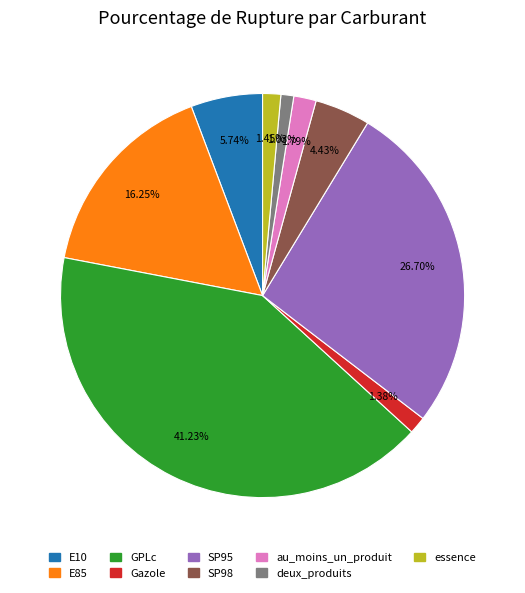

Between E85 and Gazole, which is larger?

E85